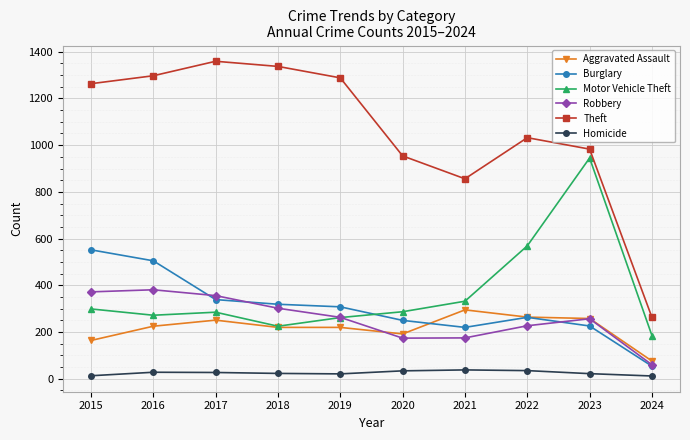

How many series are shown in this chart?

6